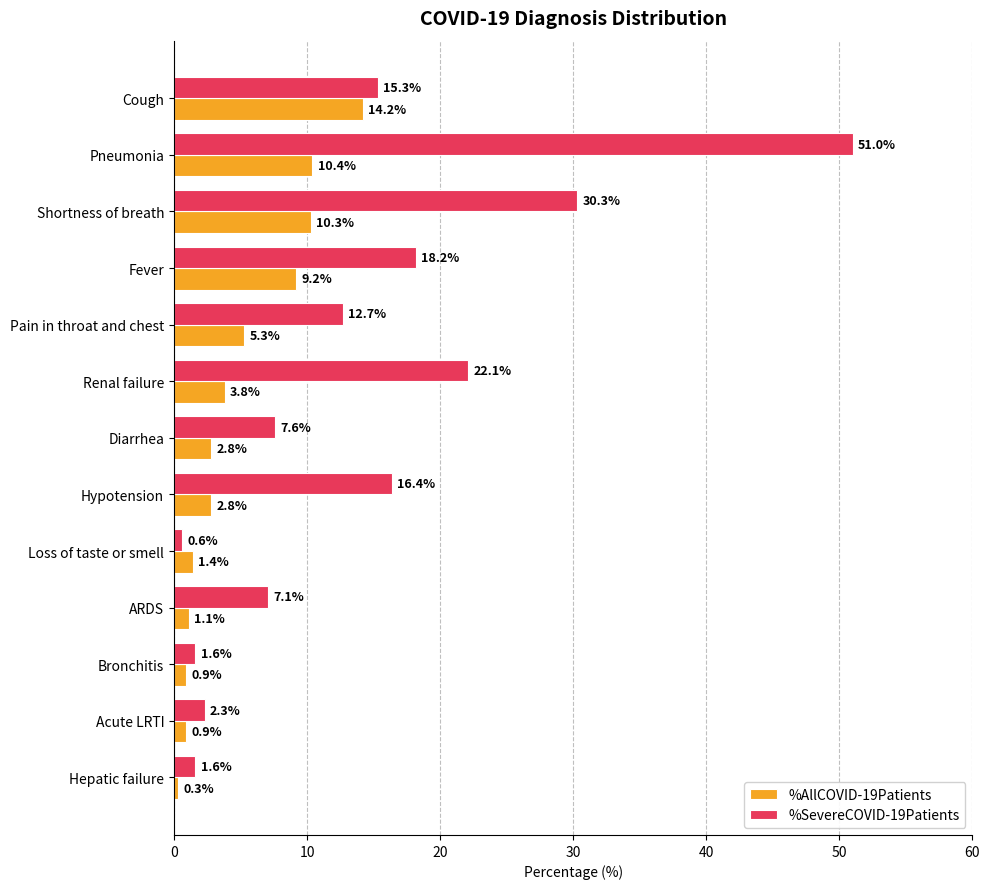

What are all the series names shown in the legend?

%AllCOVID-19Patients, %SevereCOVID-19Patients